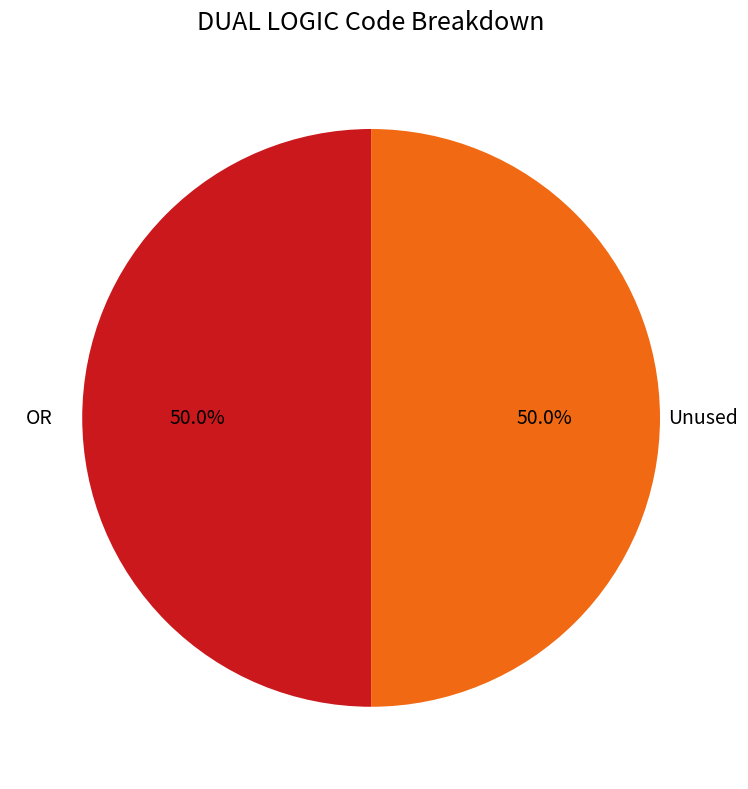

Do OR and Unused together represent more than half of the pie?

Yes